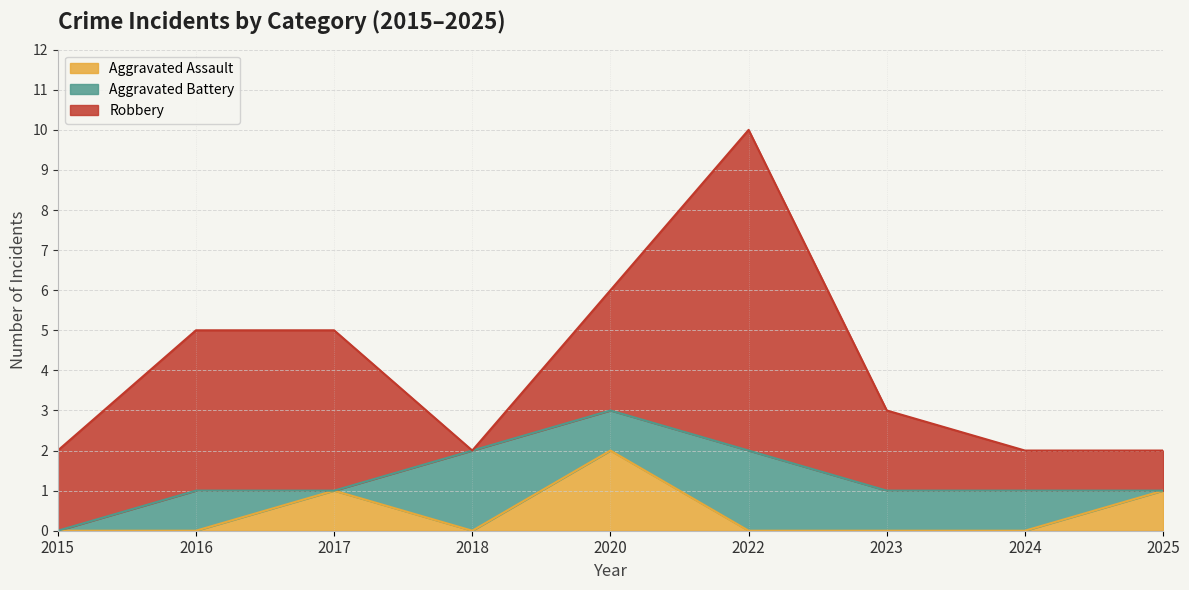

In Aggravated Assault, how many points are higher than both neighbors (excluding endpoints)?

2